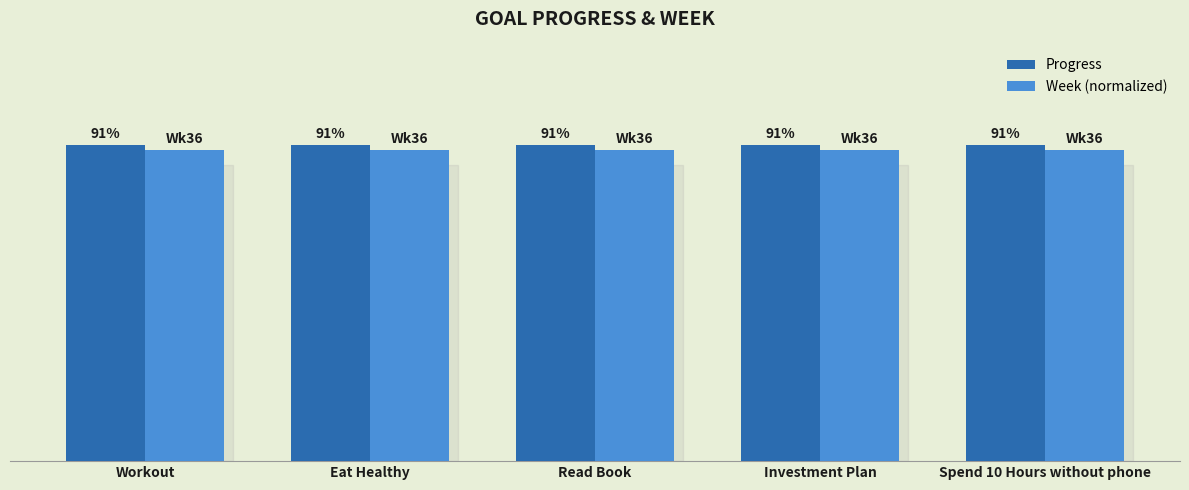

What are all the series names shown in the legend?

Progress, Week (normalized)